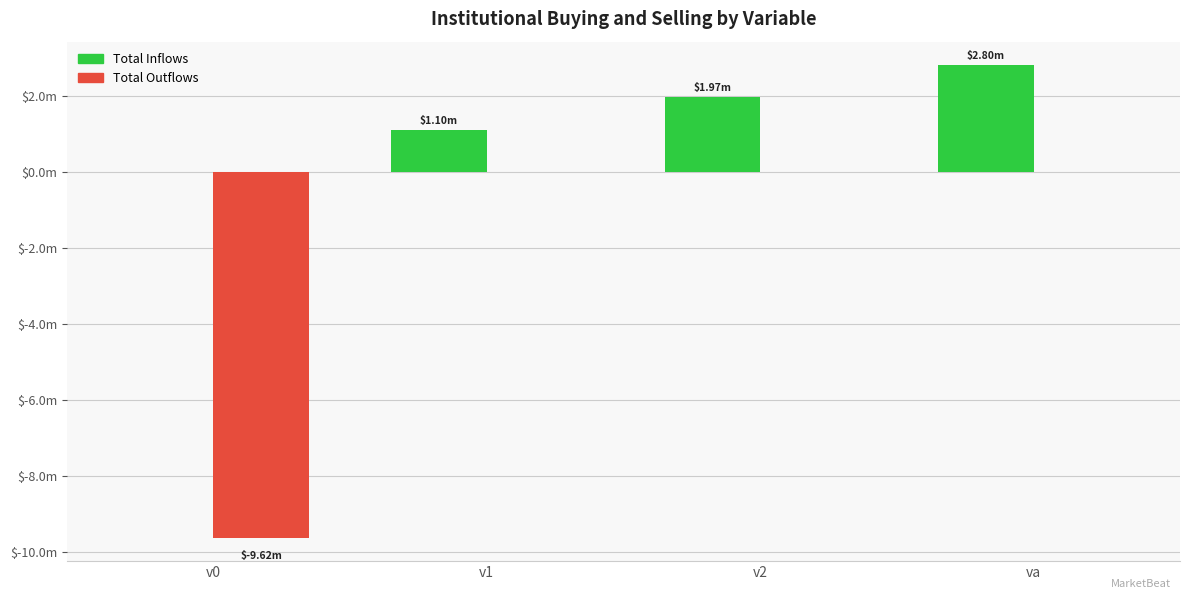

What are all the series names shown in the legend?

Total Inflows, Total Outflows